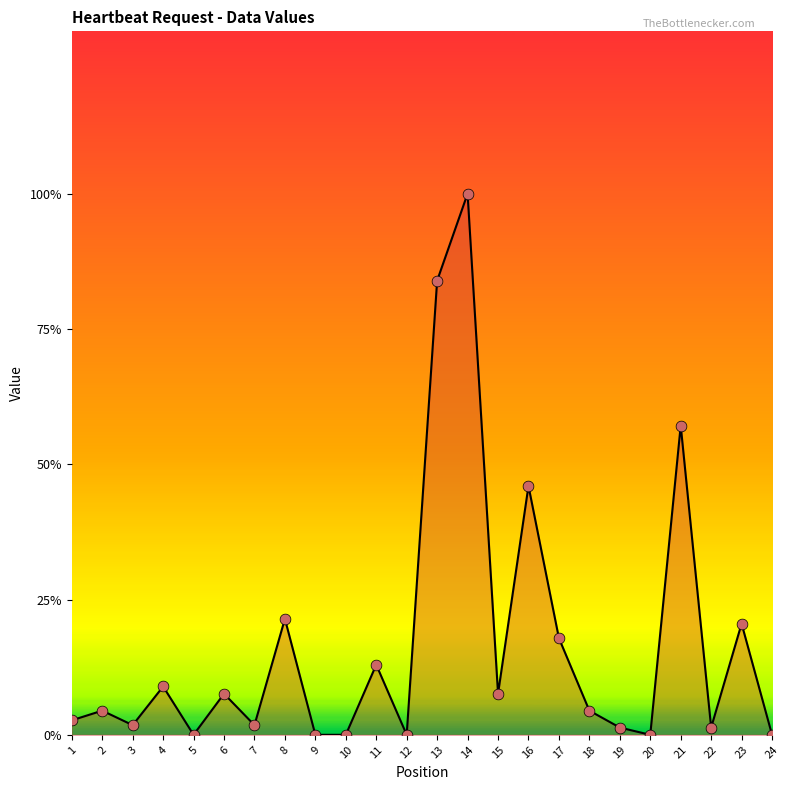

Which has a higher value, 21 or 1?

21